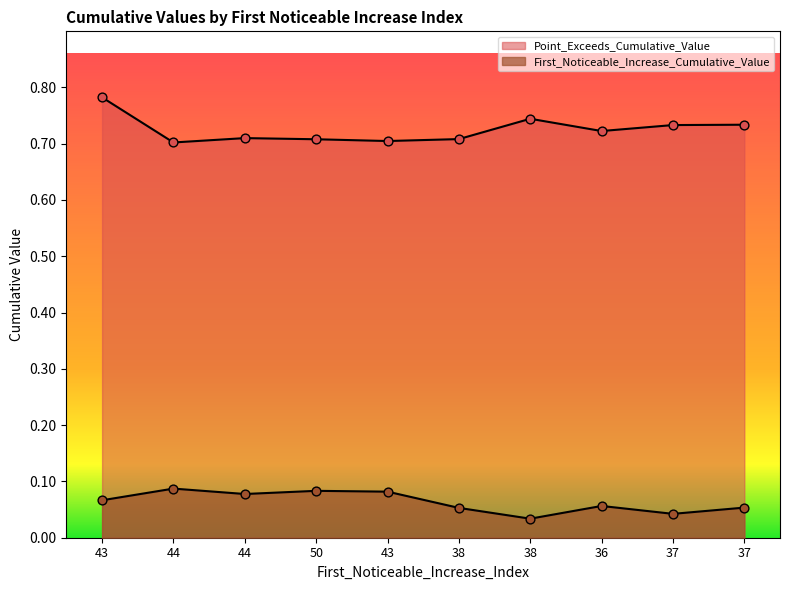

What is the total value across all series at 37?

0.8